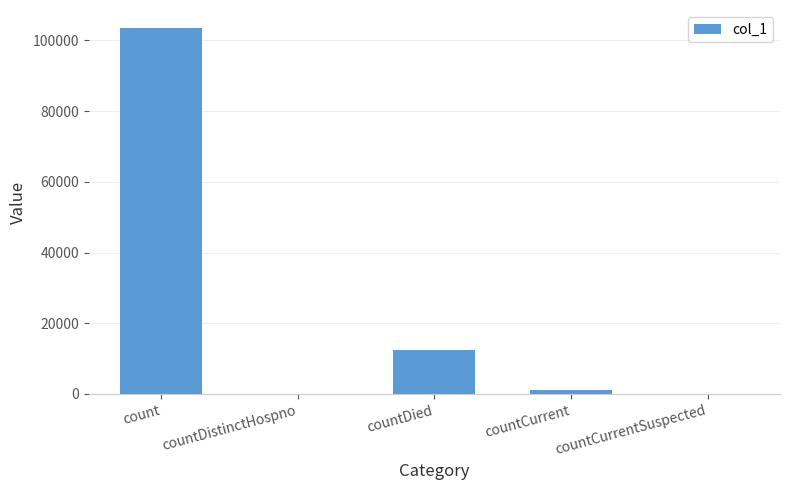

The chart shows a value of 0 at countCurrentSuspected. True or false?

True